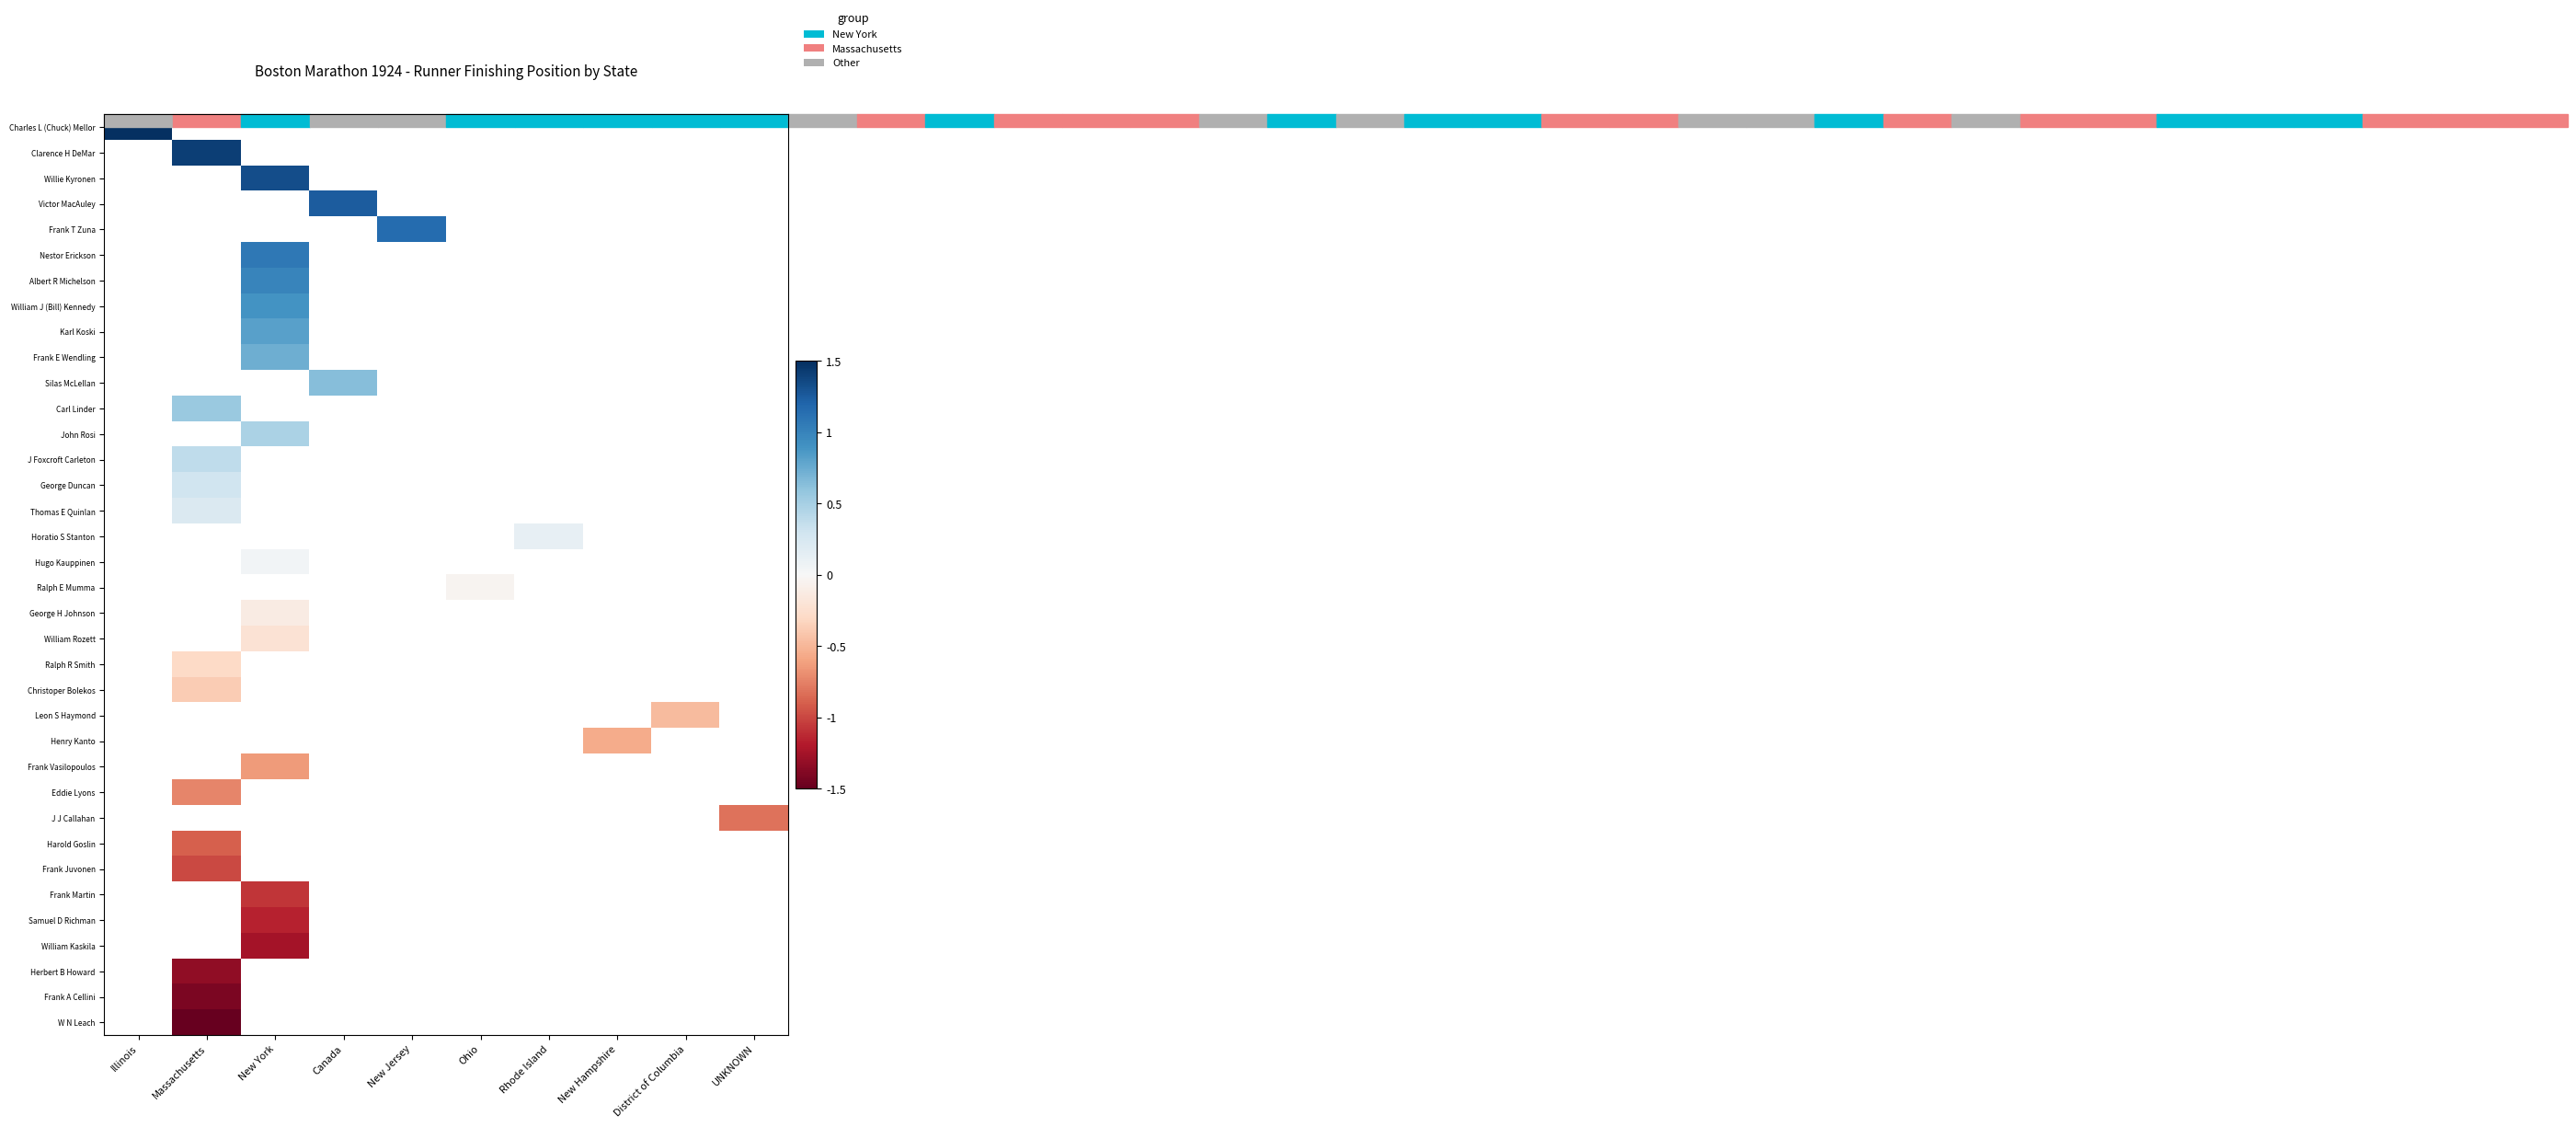

How many values in Frank A Cellini are below zero?

1